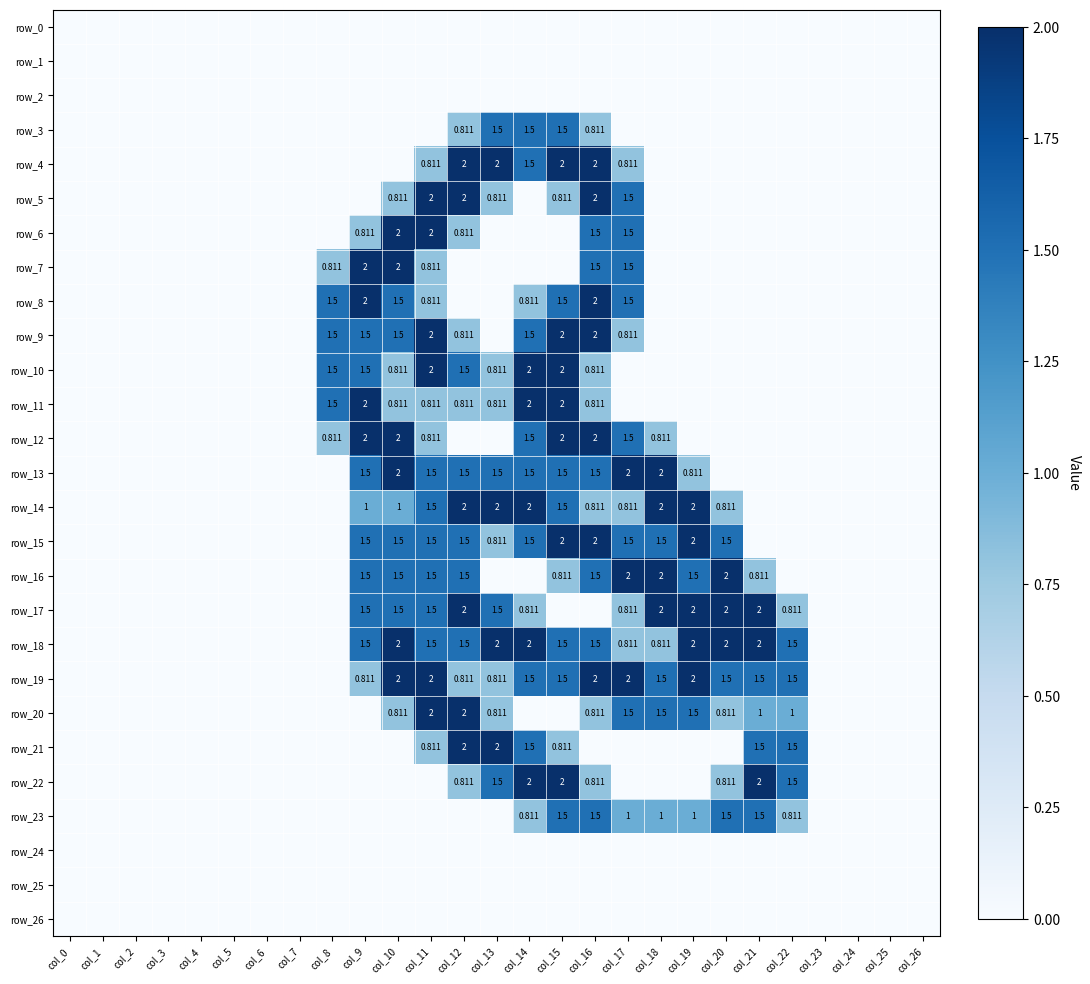

Count the number of data series in this chart.

27